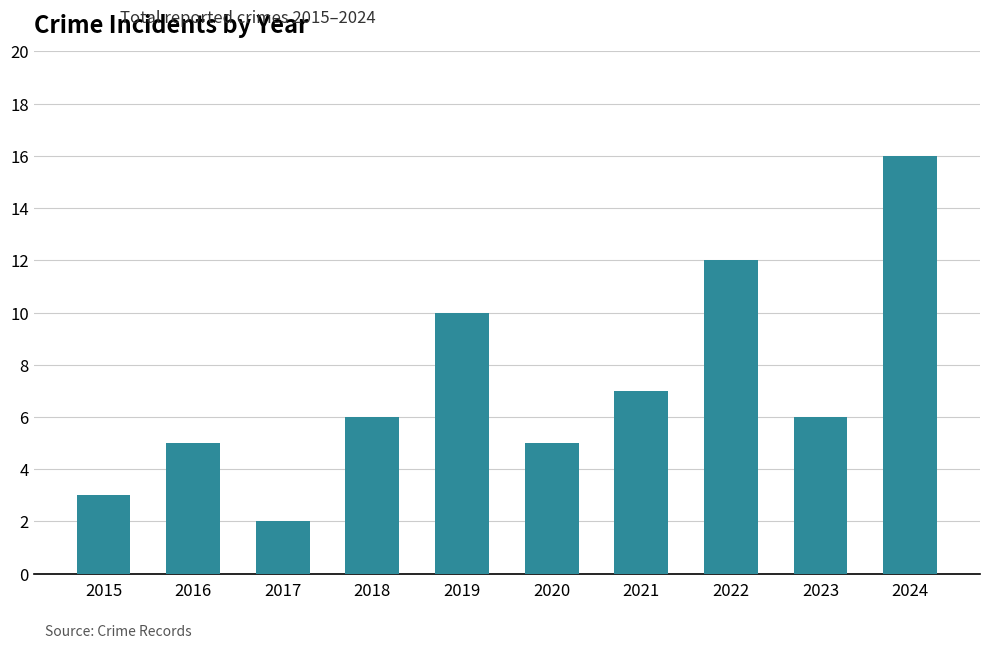

At which category does the chart reach its minimum across all series?

2017